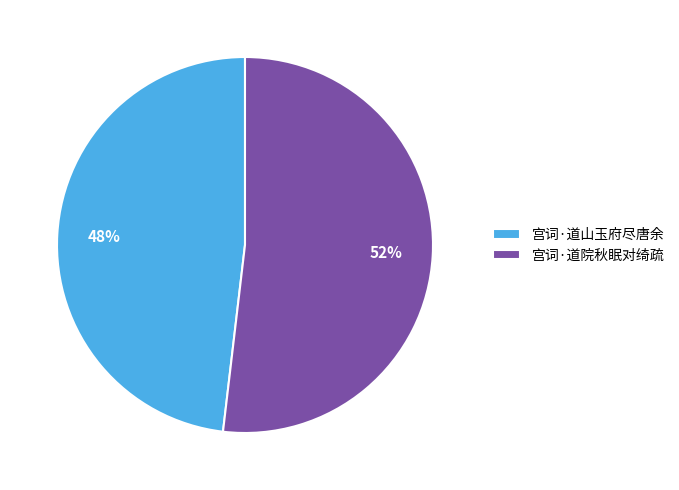

Is it true that 宫词·道院秋眠对绮疏 is 61% of the pie?

False